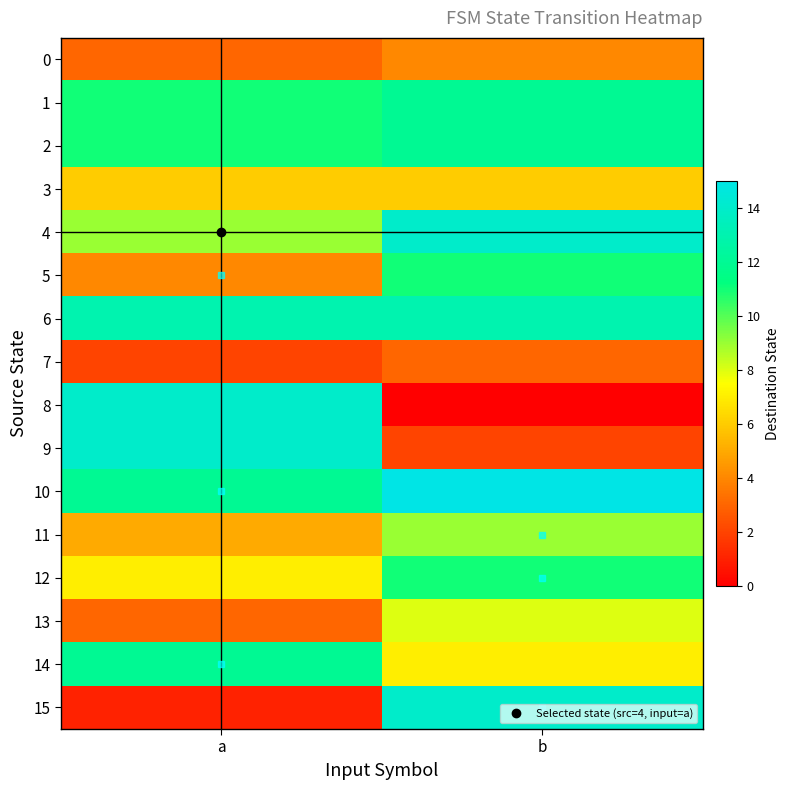

Reading left to right, transcribe all the data shown in this chart.

0: a=3	b=4
1: a=11	b=12
2: a=11	b=12
3: a=6	b=6
4: a=9	b=14
5: a=4	b=11
6: a=13	b=13
7: a=2	b=3
8: a=14	b=0
9: a=14	b=2
10: a=12	b=15
11: a=5	b=9
12: a=7	b=11
13: a=3	b=8
14: a=12	b=7
15: a=1	b=14